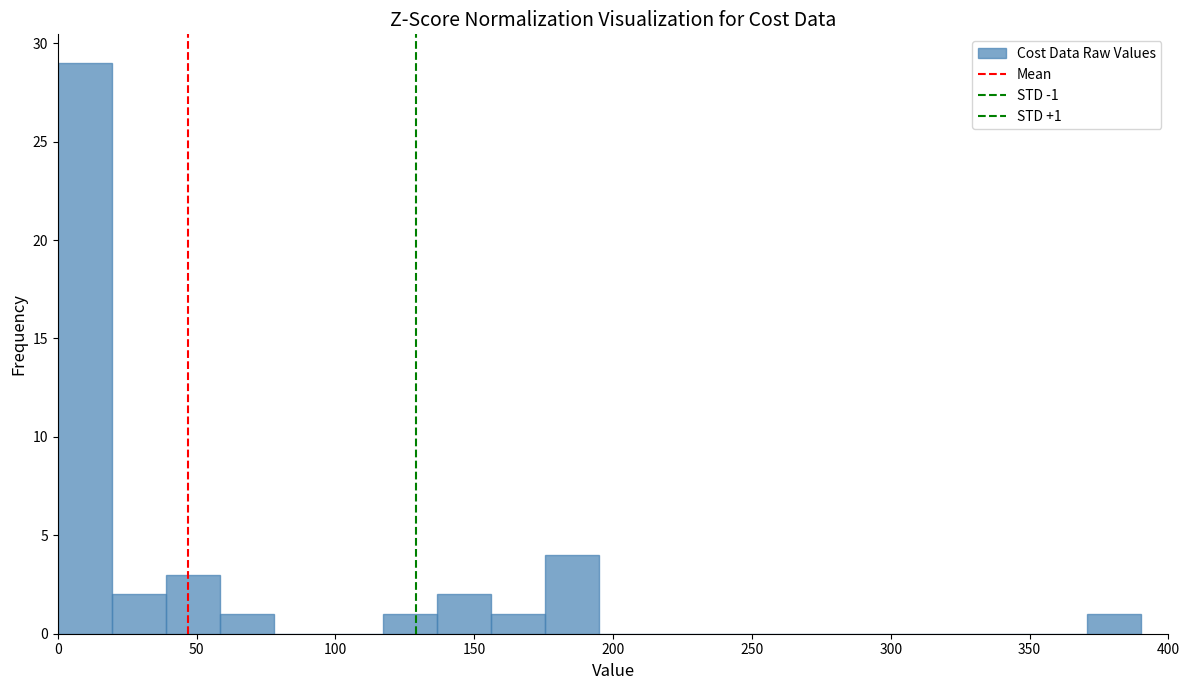

Read against the x-axis, roughly where is the centre of the tallest bar?

10